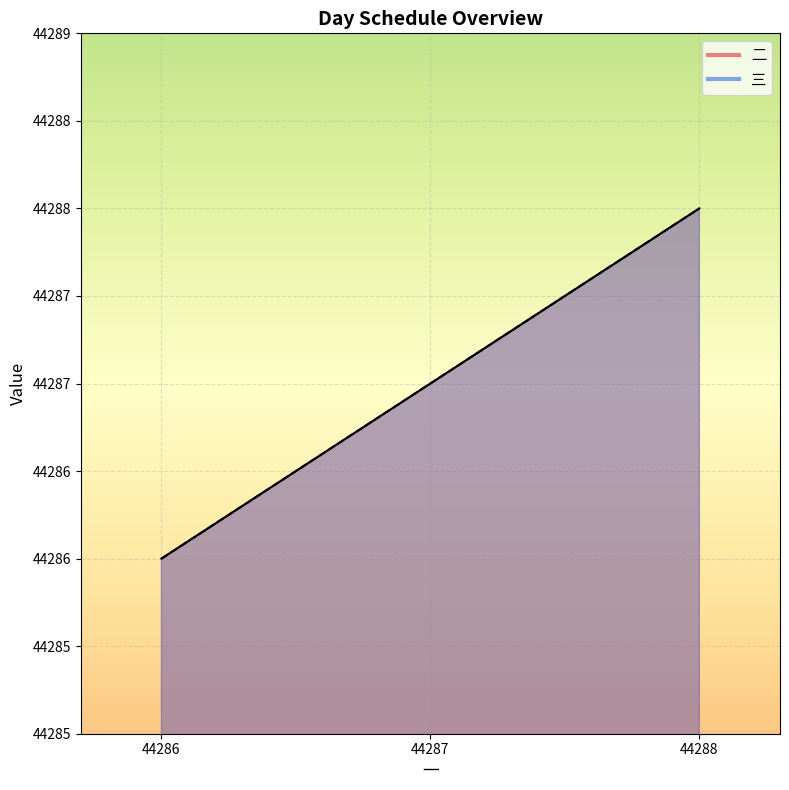

Which series has the largest total across all categories?

二